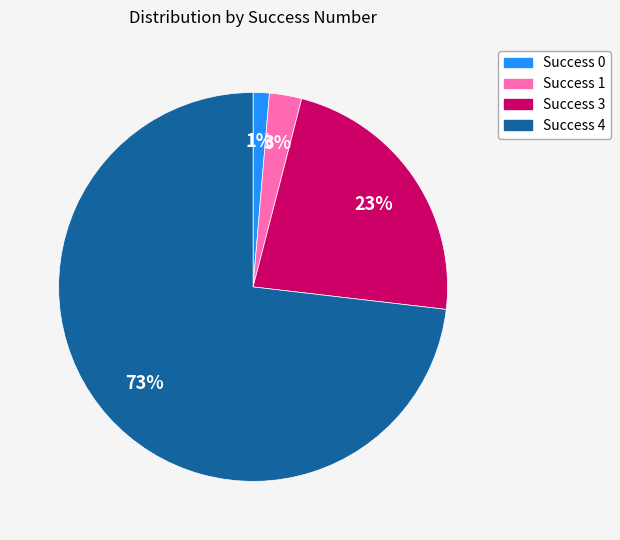

How many segments does this pie chart have?

4